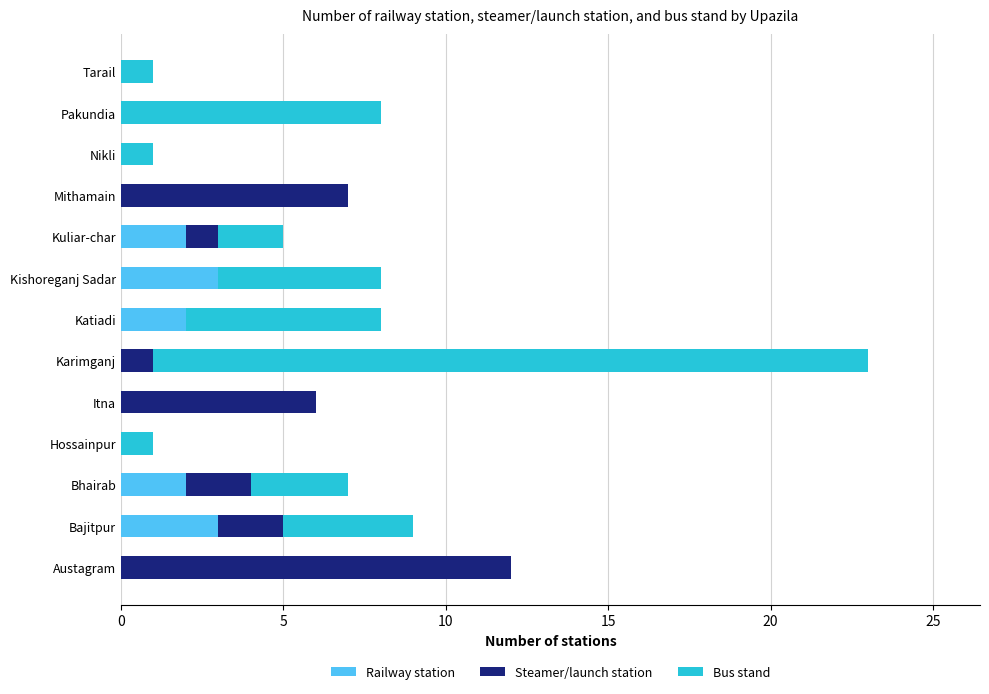

What are all the series names shown in the legend?

Railway station, Steamer/launch station, Bus stand